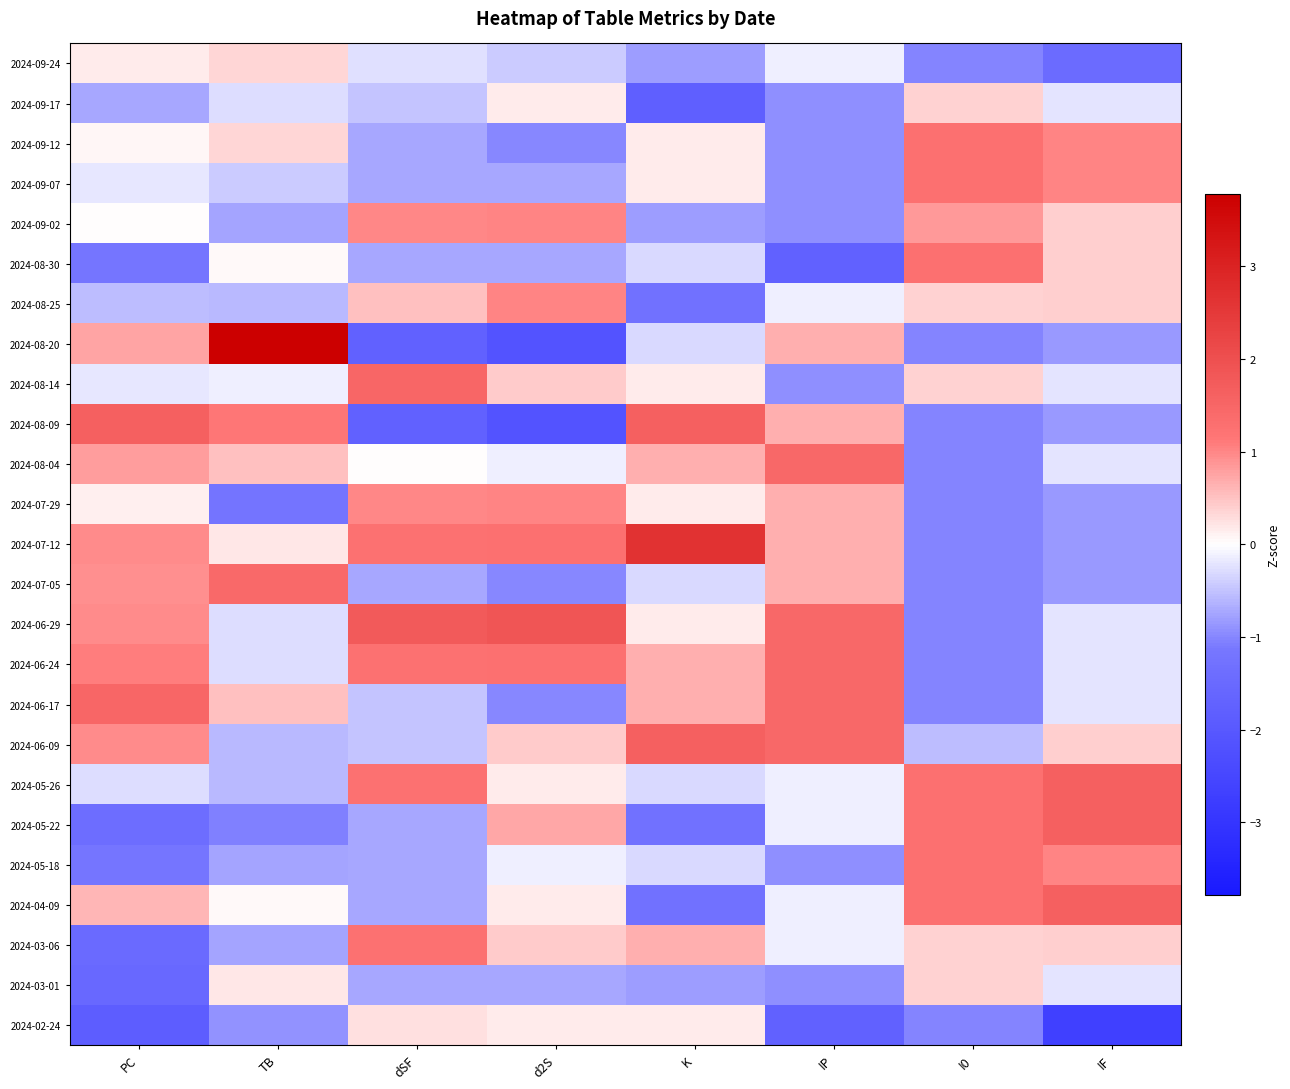

What is the maximum value shown in the chart?

3.8